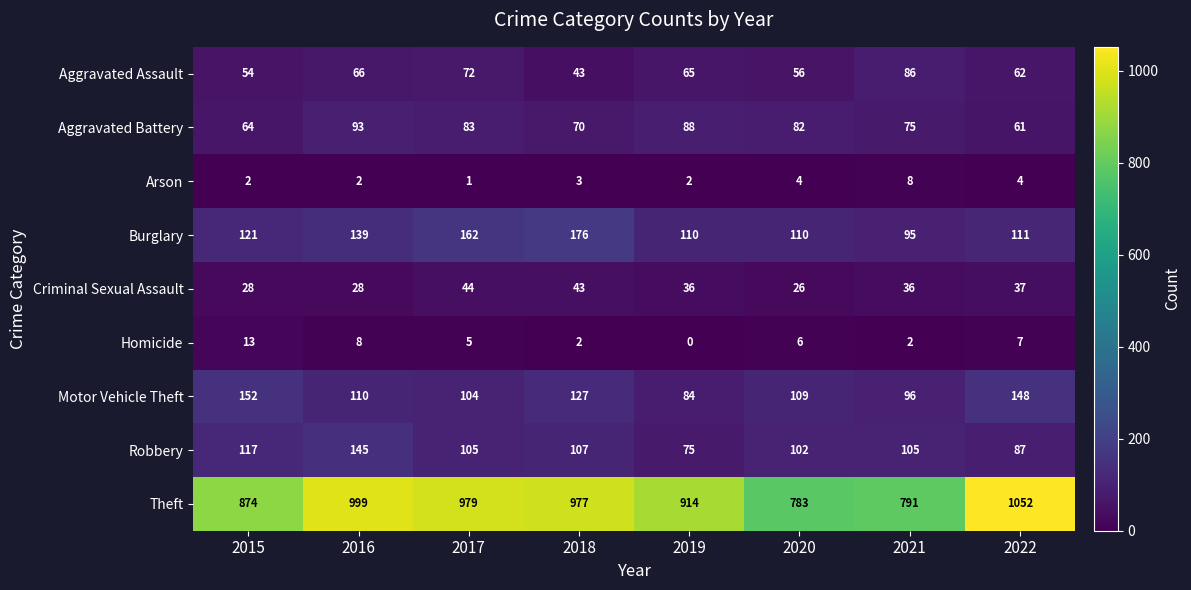

What is the spread (max minus min) of values at 2020?

779